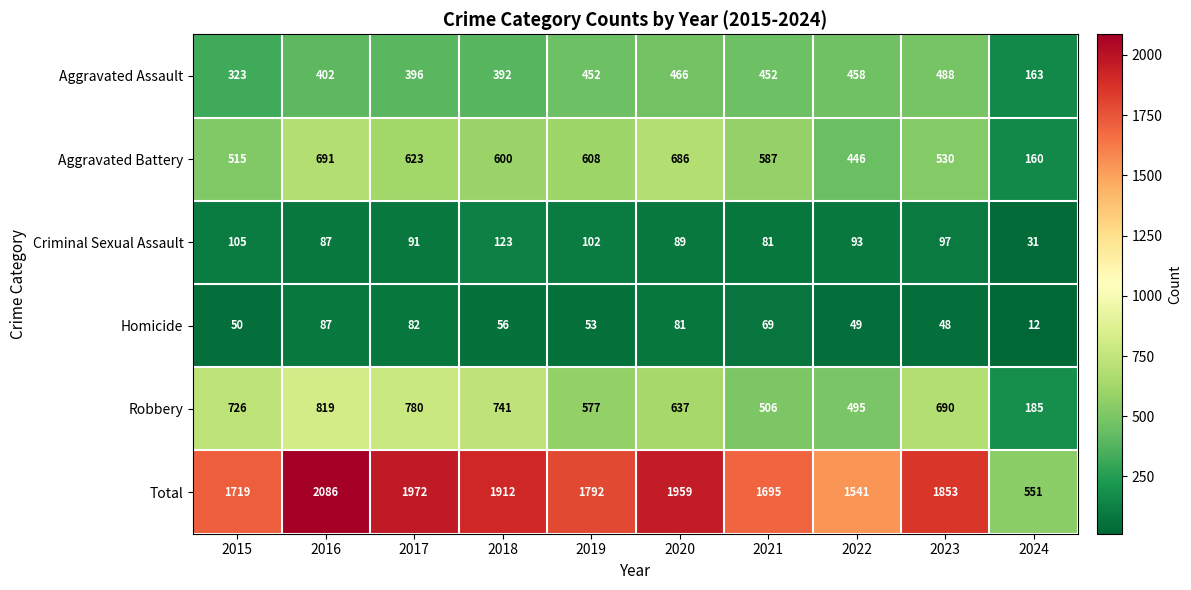

What is the average value of the Total series?

1708